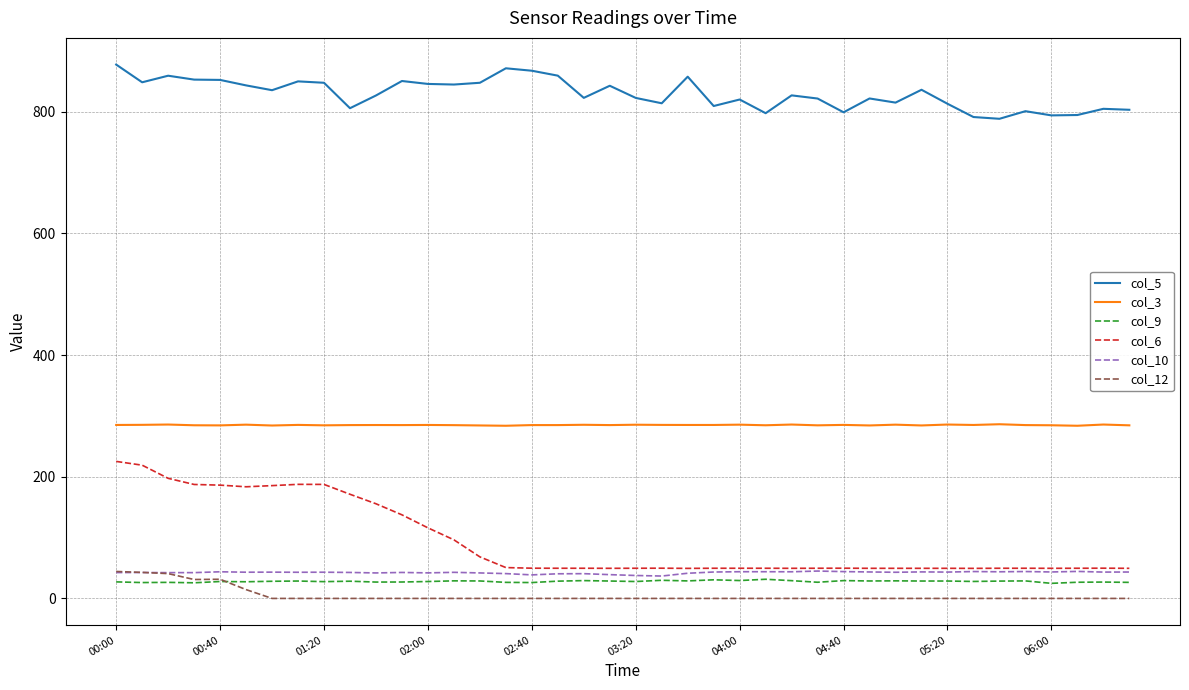

True or false: col_9 and col_5 cross at least once.

False